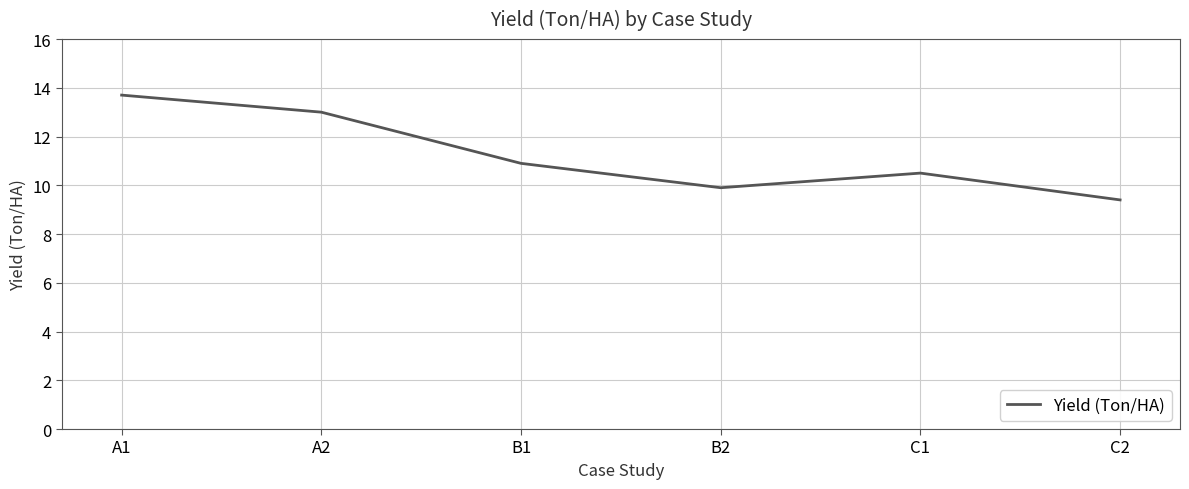

At which category does the data reach its first local peak?

C1